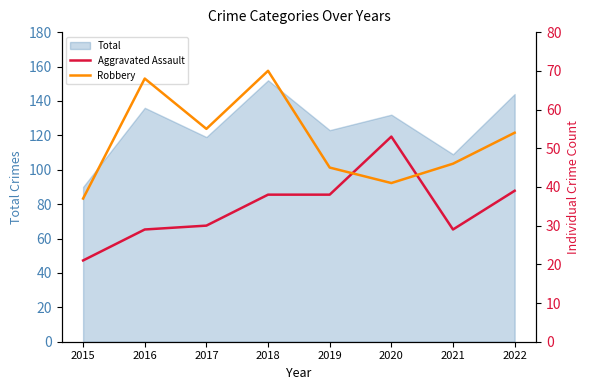

Reading right to left, list all the values displayed in this chart.

Aggravated Assault: 39	29	53	38	38	30	29	21
Robbery: 54	46	41	45	70	55	68	37